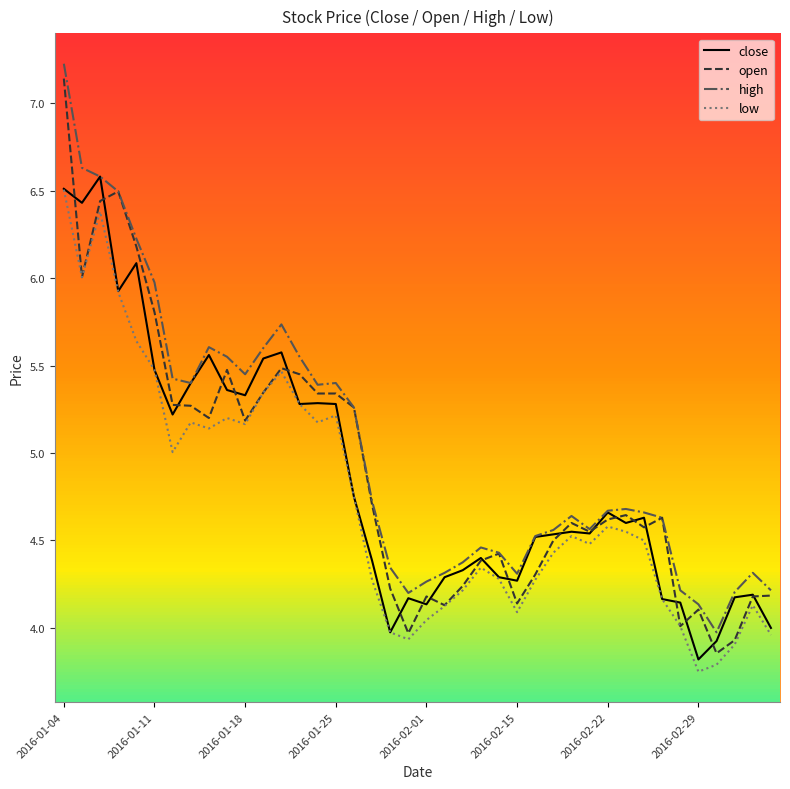

True or false: open has more than 1 points higher than both neighbors.

True